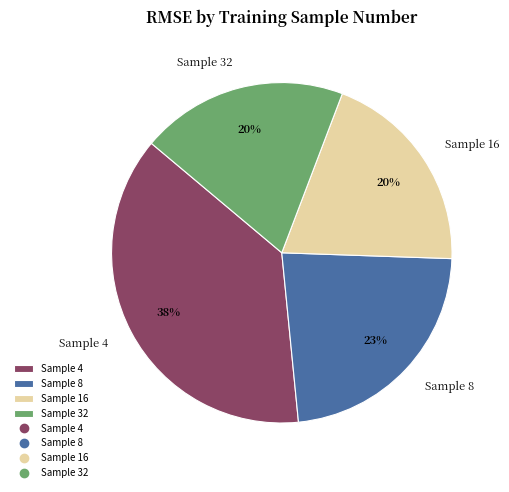

How many segments does this pie chart have?

4